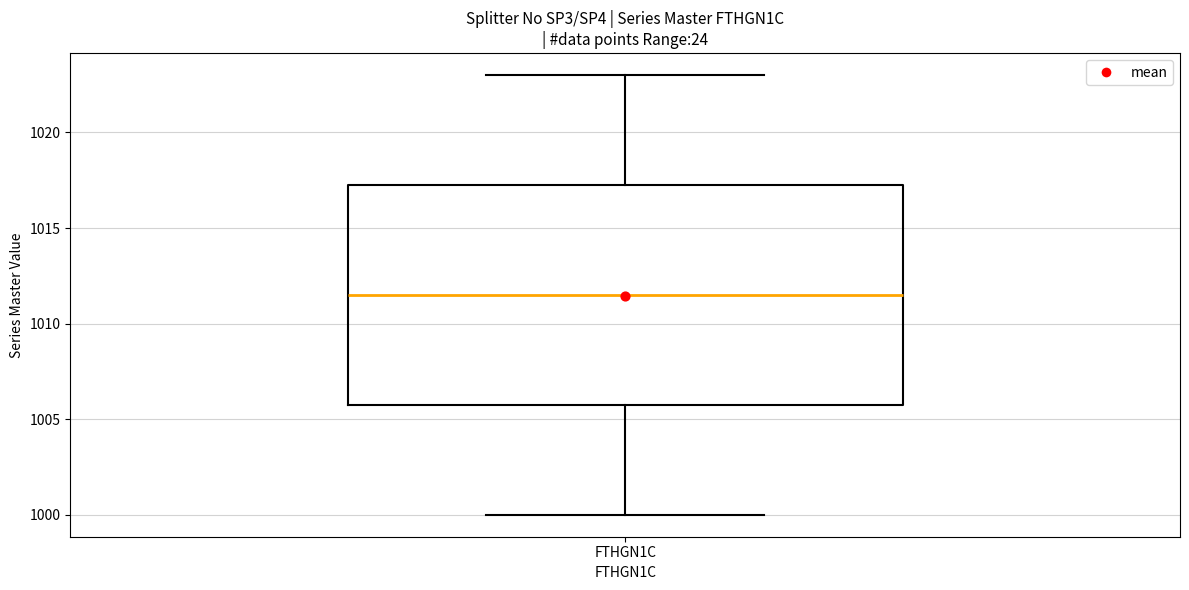

Read this box plot against the y-axis: the position of the median line, the range covered by the box, and the ends of both whiskers. The values are not printed on the chart, so give them approximately, as read against the axis.

median 1011.5, box 1006.0 to 1017.5, whiskers 1000.0 to 1023.0